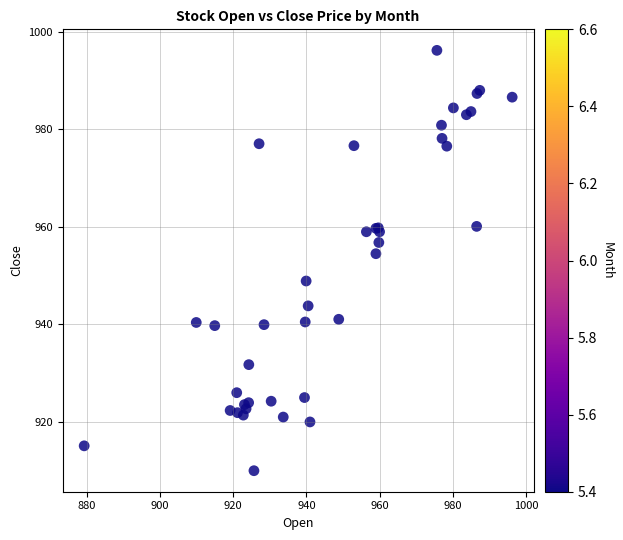

What Y value in the scatter plot is closest to 953?

954.5